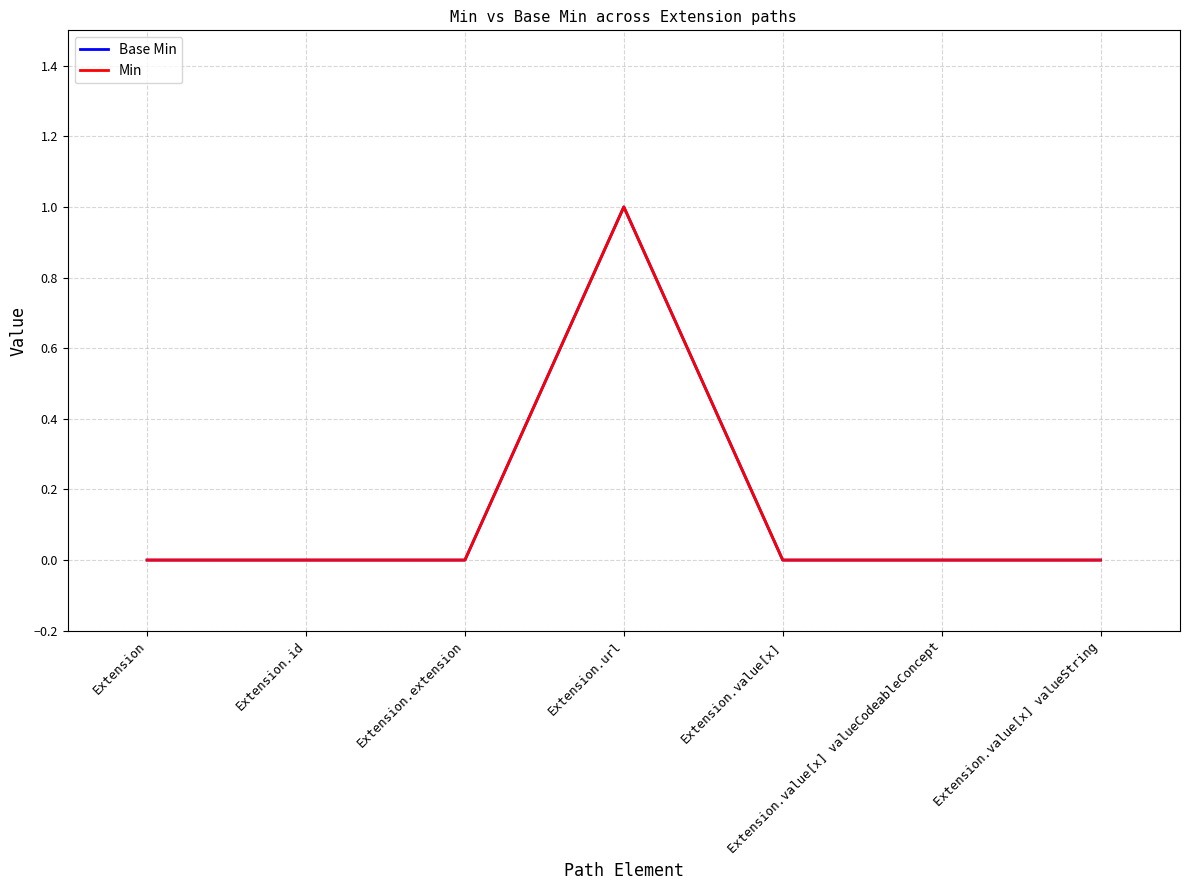

Which has a higher value, Extension.extension or Extension.value[x] valueCodeableConcept?

Extension.extension